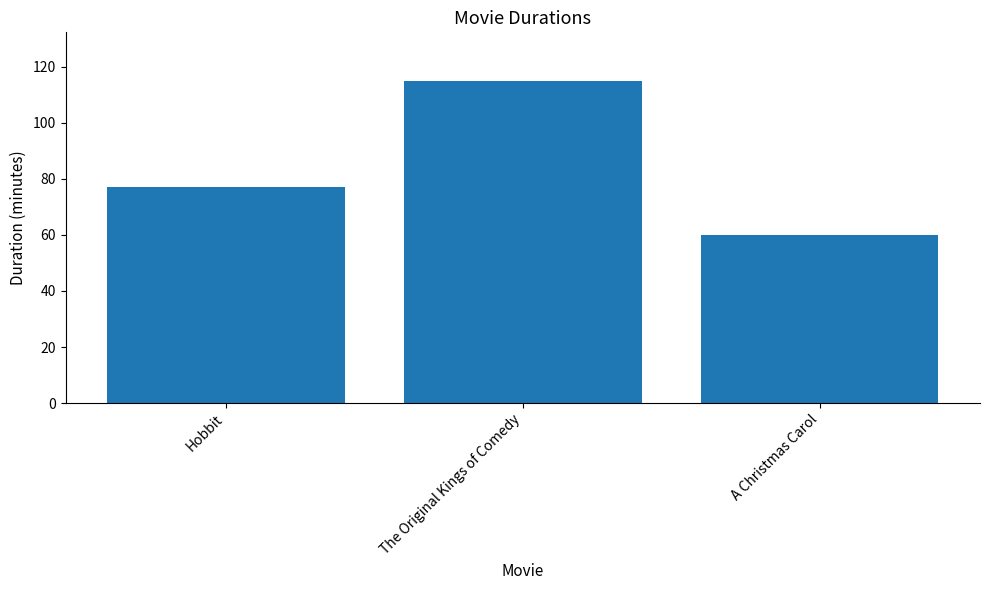

Which label corresponds to the smallest value in the chart?

A Christmas Carol